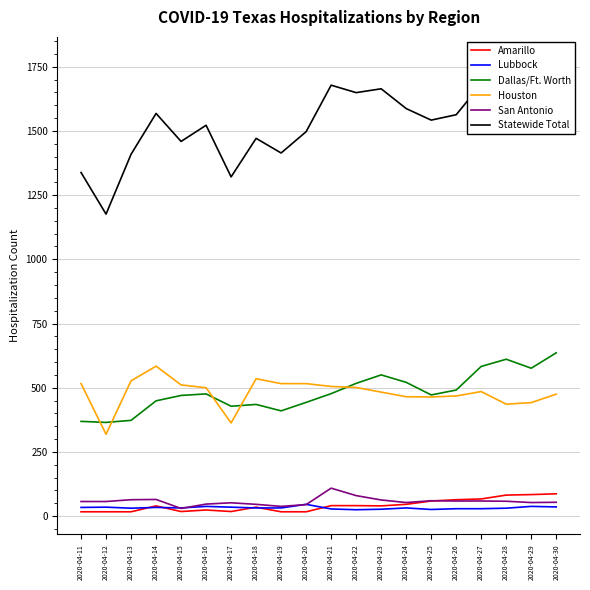

What is the difference between the second highest and second lowest values in the Amarillo series?

67